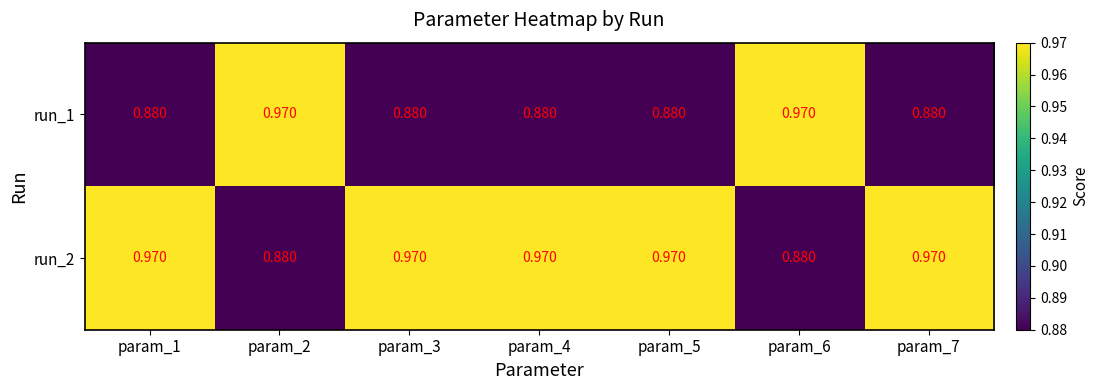

Count the number of data series in this chart.

2